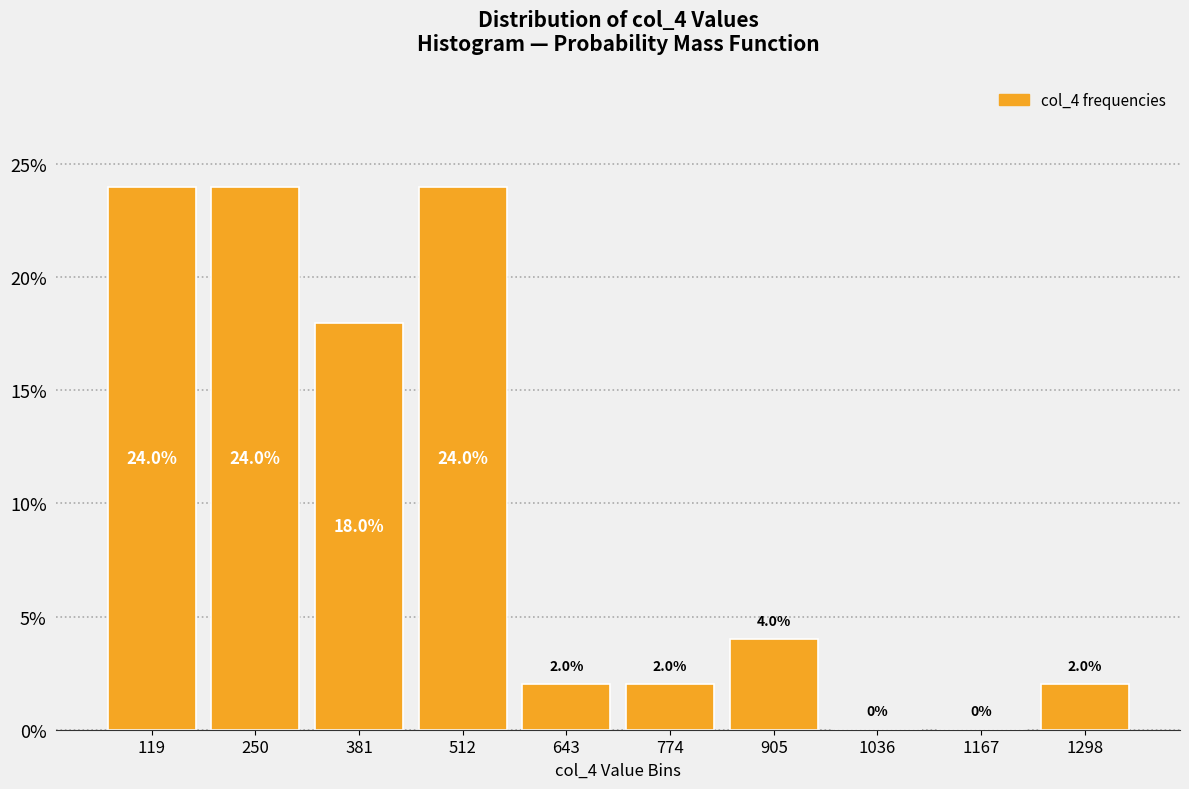

What is the height of the bar covering 180 to 320 on the x-axis? The bar edges are not printed on the chart, so give them approximately, as read against the axis.

24.0